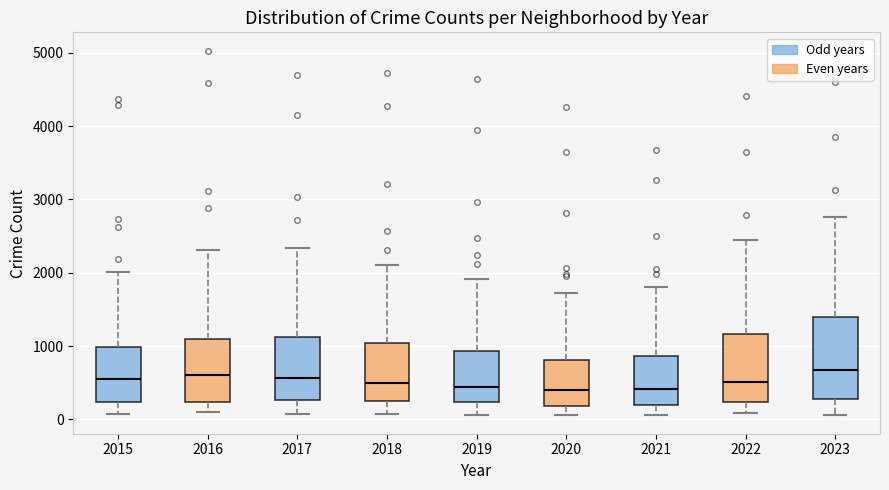

Where does the median line of the box at x = 2019 sit on the y-axis? The values are not printed on the chart, so give them approximately, as read against the axis.

400